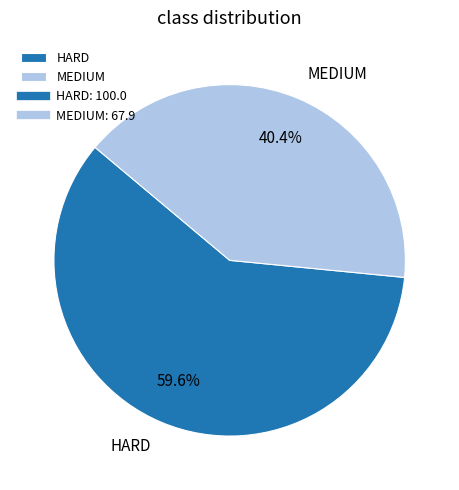

What percentage do MEDIUM and HARD together represent?

100.0%